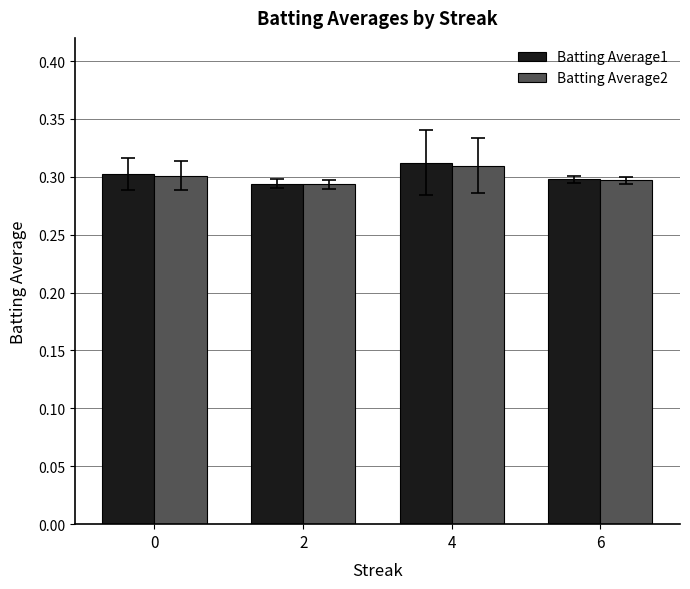

Which category has the highest value across all series?

4